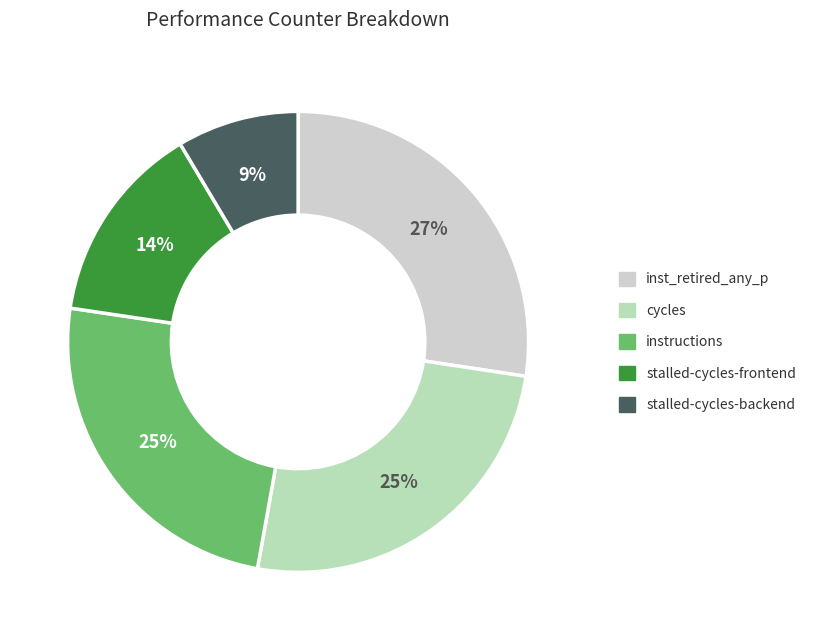

How many segments does this pie chart have?

5